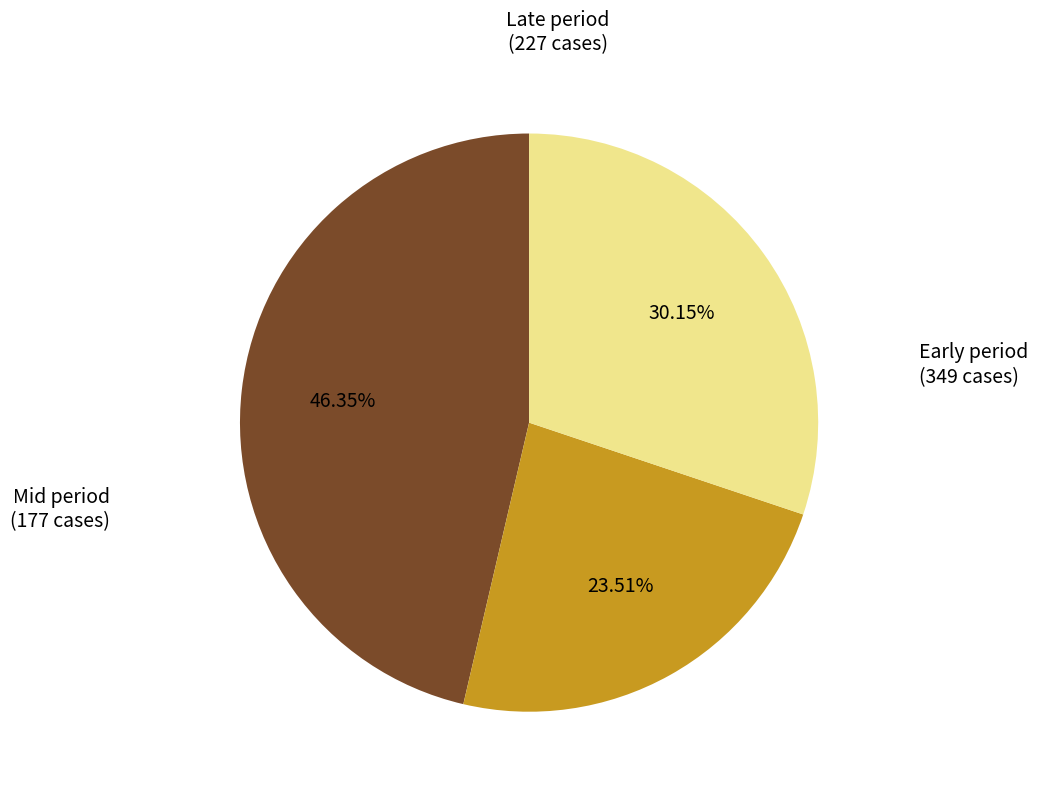

Is there any slice that represents more than half of the pie?

No